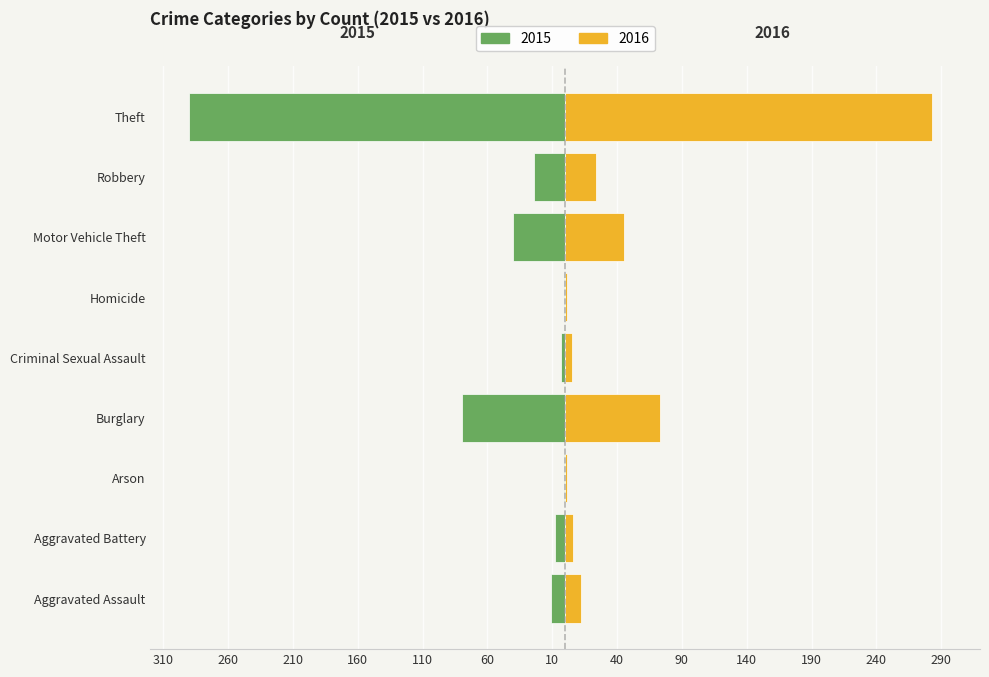

True or false: 2016 (Femmine) has a value of 0 at Arson.

False